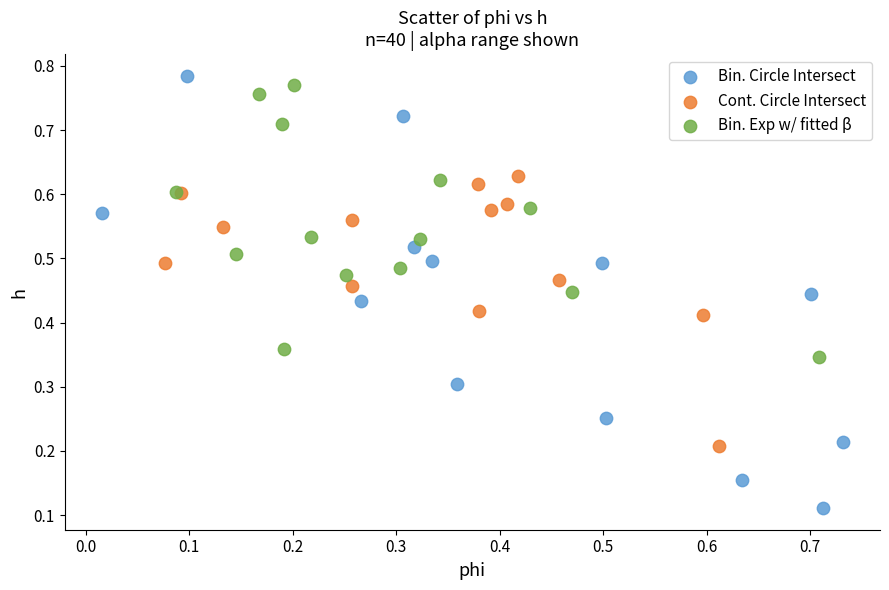

Which series contains the lowest Y value?

Bin. Circle Intersect